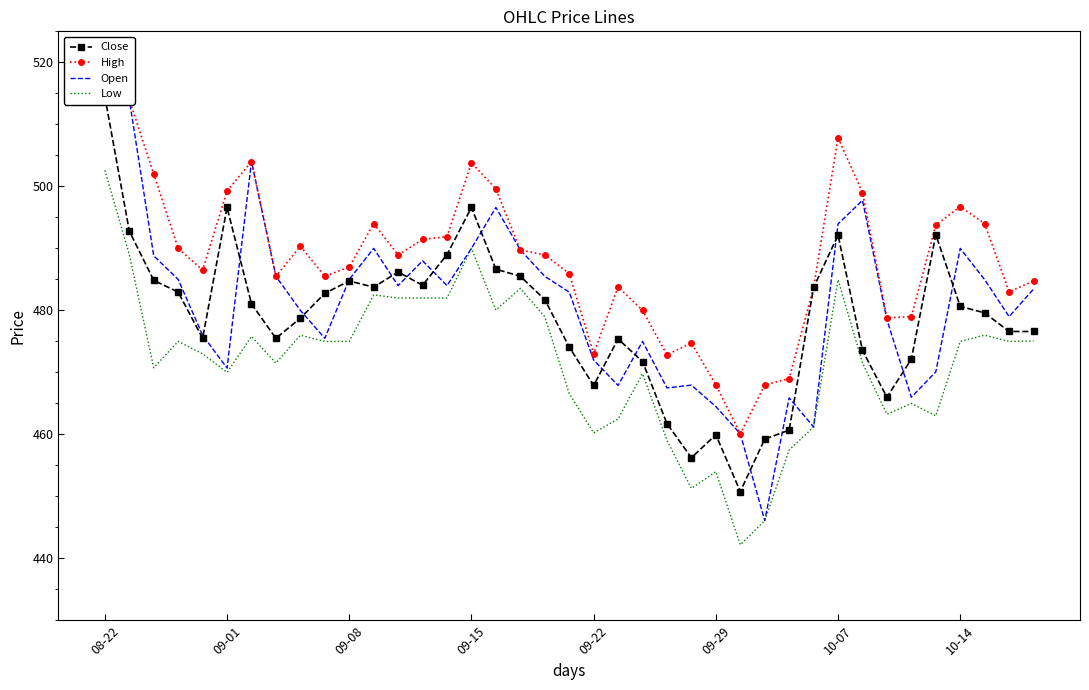

Is it true that Open equals 446.1 at 27?

True